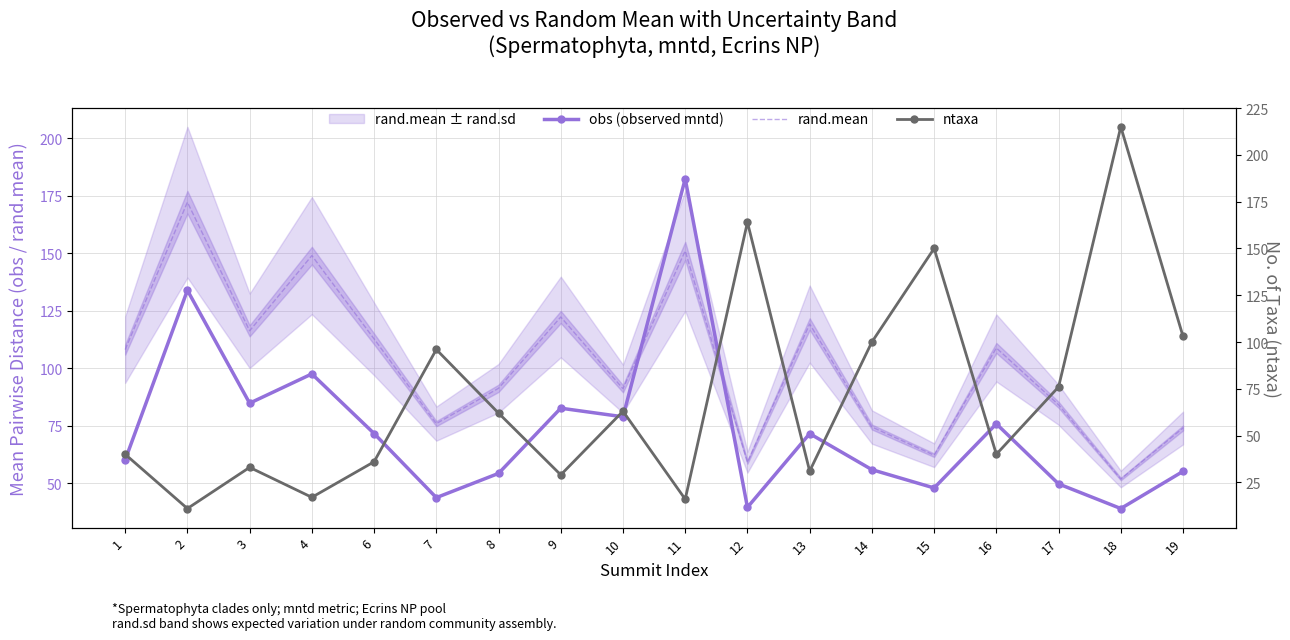

Where is obs (observed mntd) nearest to the value 110?

4